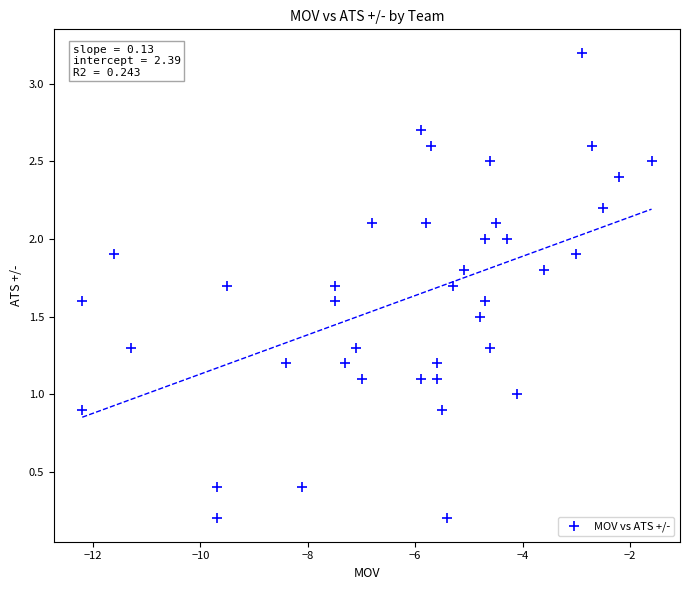

What is the range of X values (max minus min)?

10.6